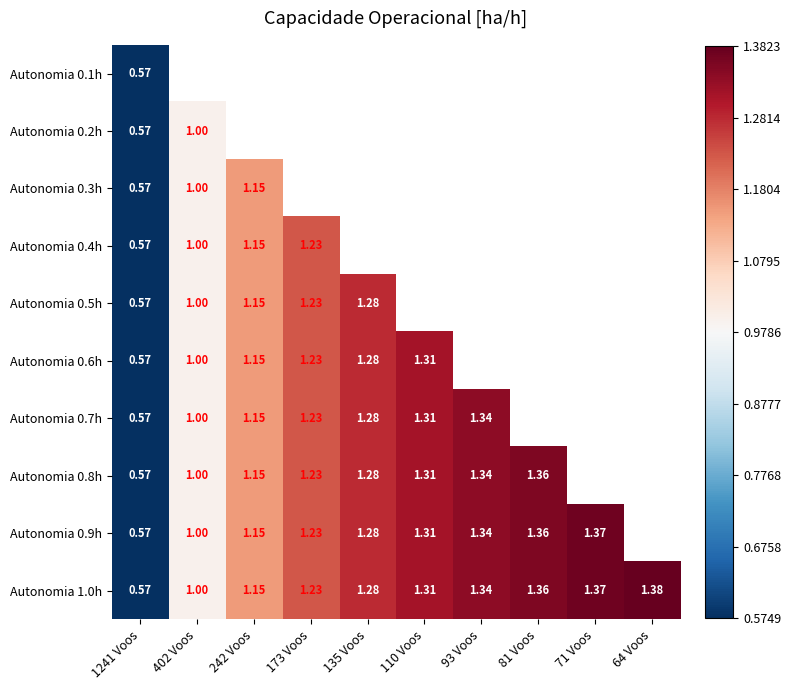

Is the value of Autonomia 0.2h at 110 Voos greater than the value of Autonomia 0.7h at 93 Voos?

No